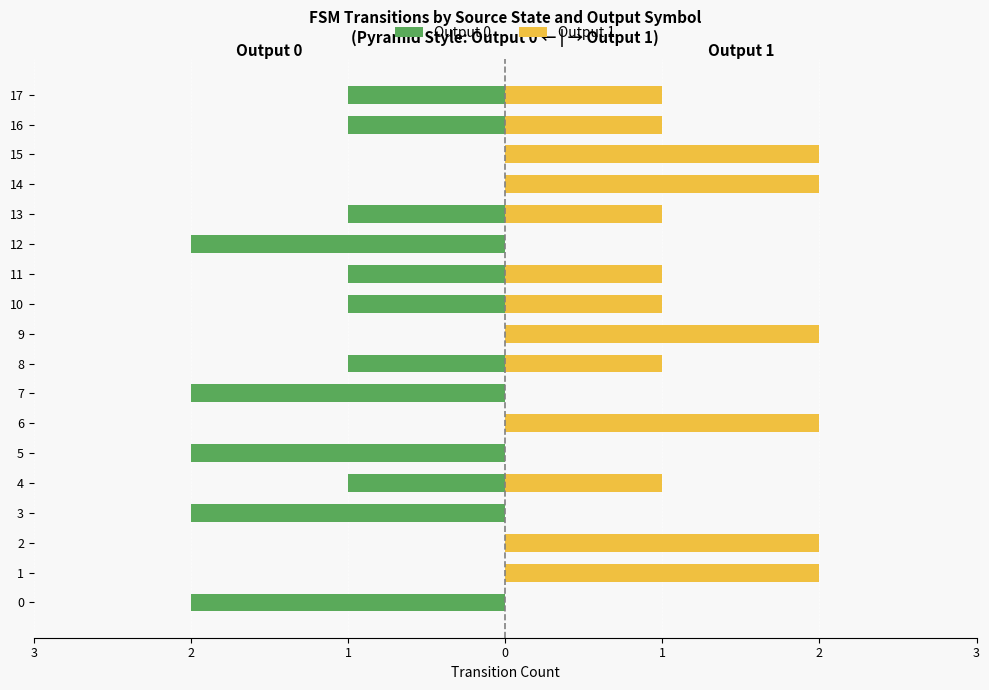

Reading left to right, what are all the values shown in this chart?

Output 0: -2	0	0	-2	-1	-2	0	-2	-1	0	-1	-1	-2	-1	0	0	-1	-1
Output 1: 0	2	2	0	1	0	2	0	1	2	1	1	0	1	2	2	1	1